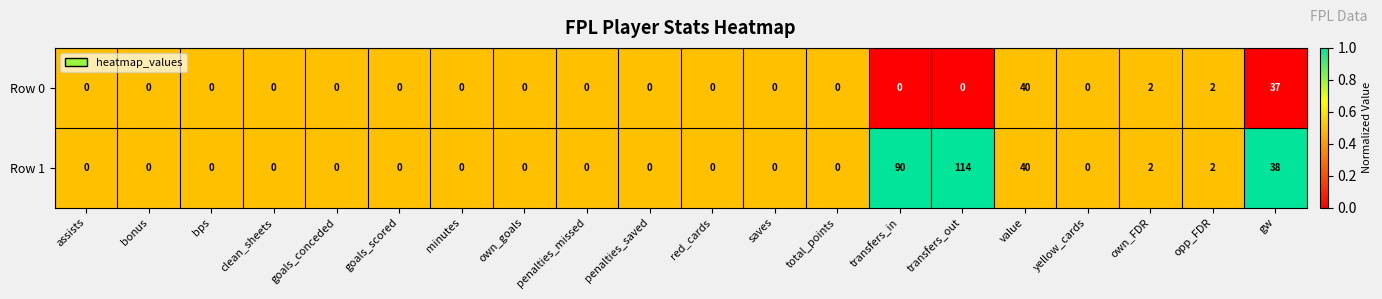

What is the difference between the maximum and minimum values in the Row 0 series?

40